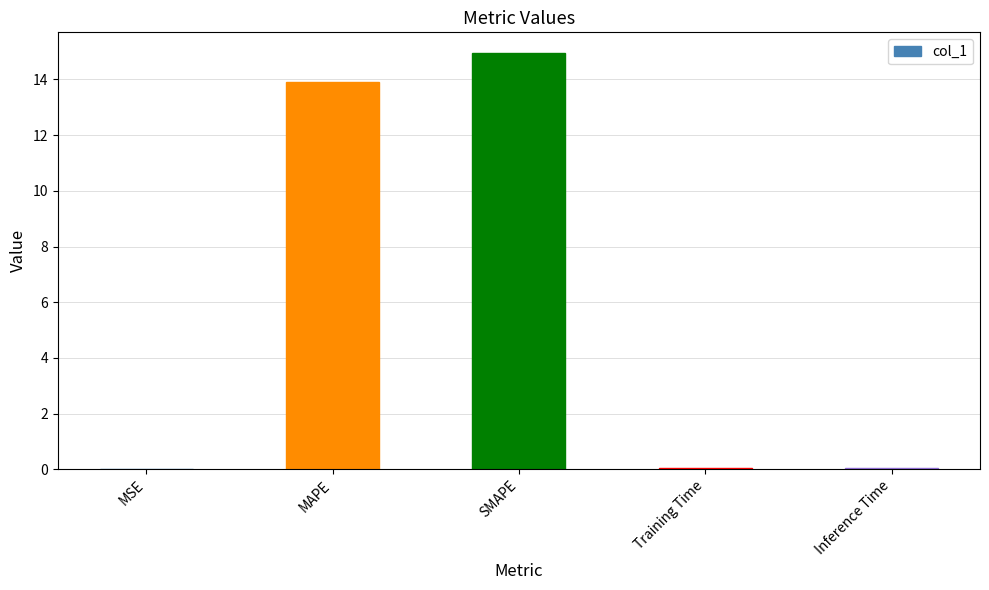

Are the bars grouped side by side (vs. stacked)?

No